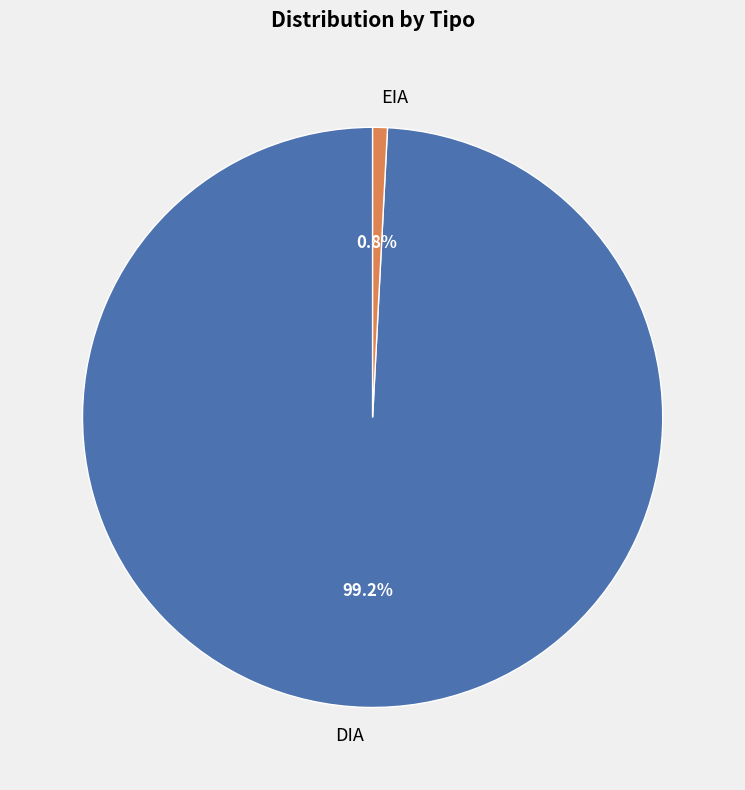

To the nearest percent, what is the combined percentage of EIA and DIA?

100%